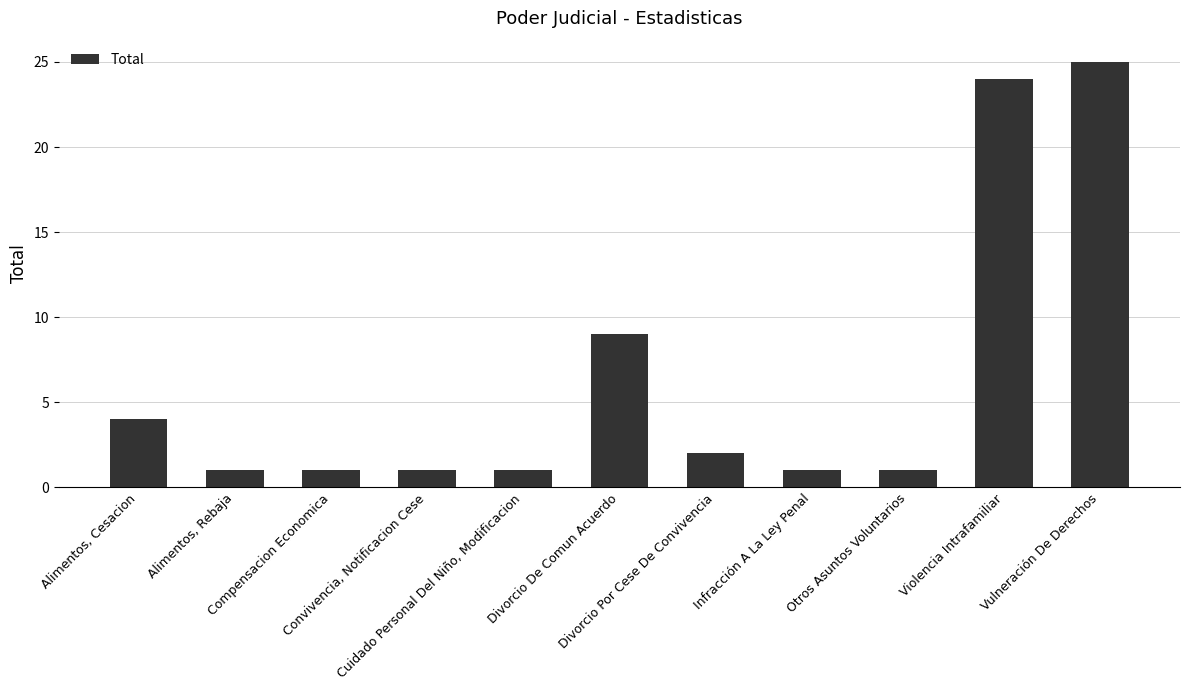

What is the change in value from Divorcio De Comun Acuerdo to Violencia Intrafamiliar?

+15